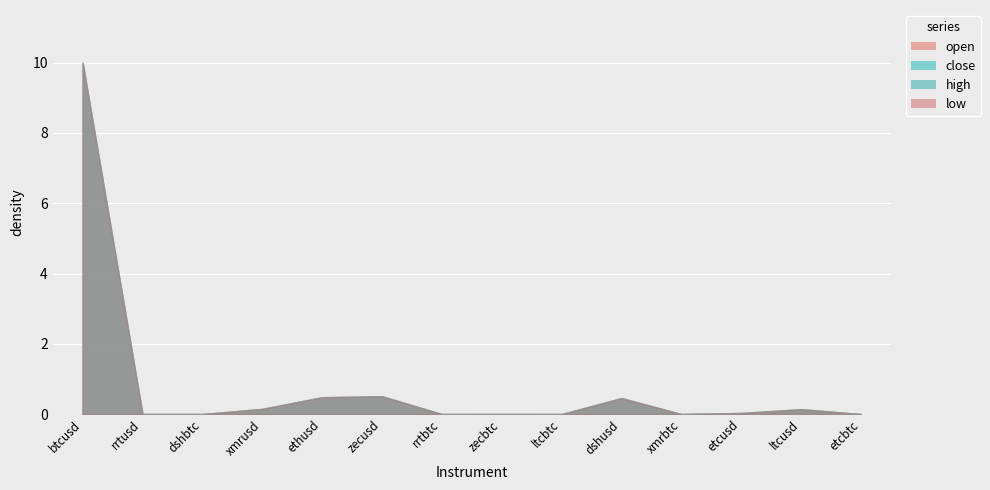

What is the difference between the maximum and minimum values in the open series?

1870.1